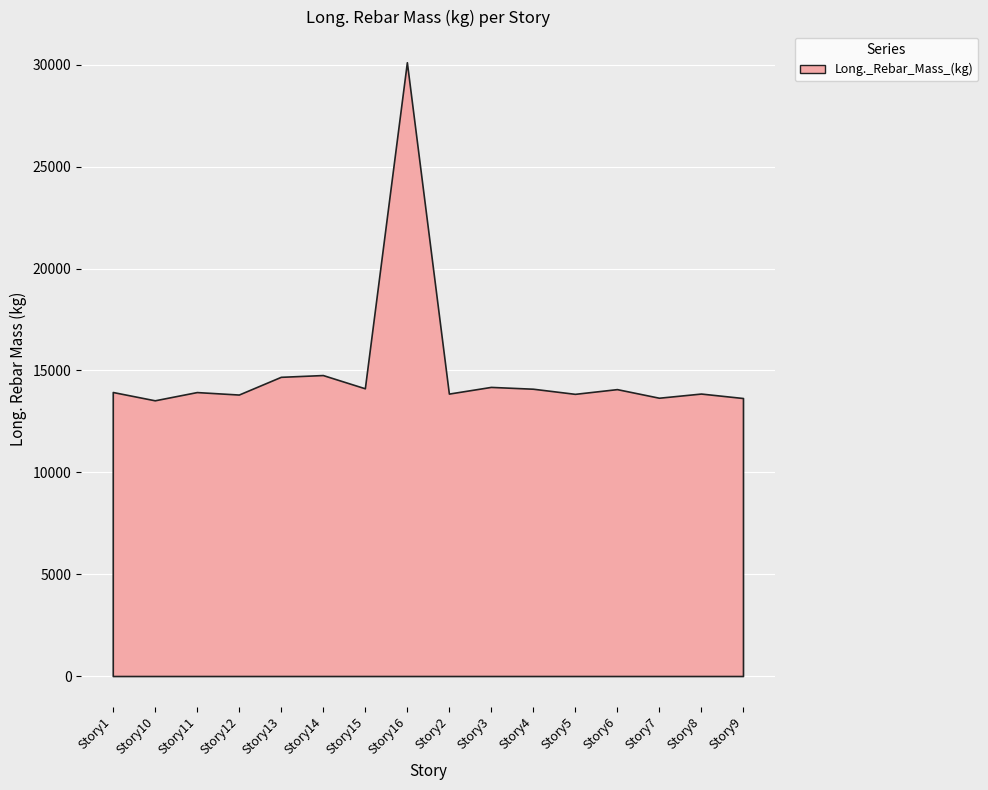

Is it true that the value at Story10 is 13535.6?

True